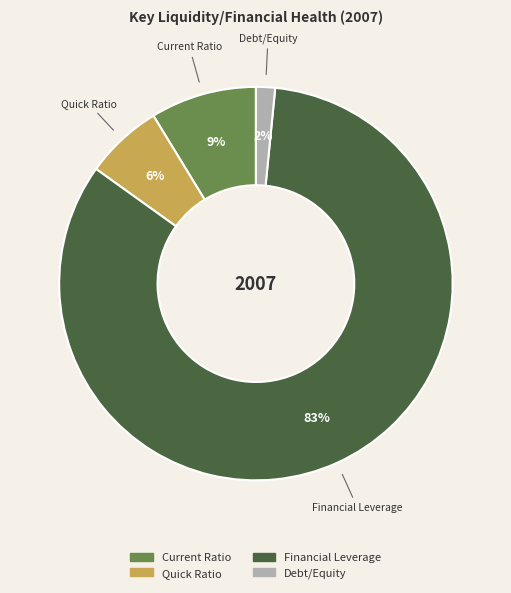

What is the largest slice in the pie chart?

Financial Leverage